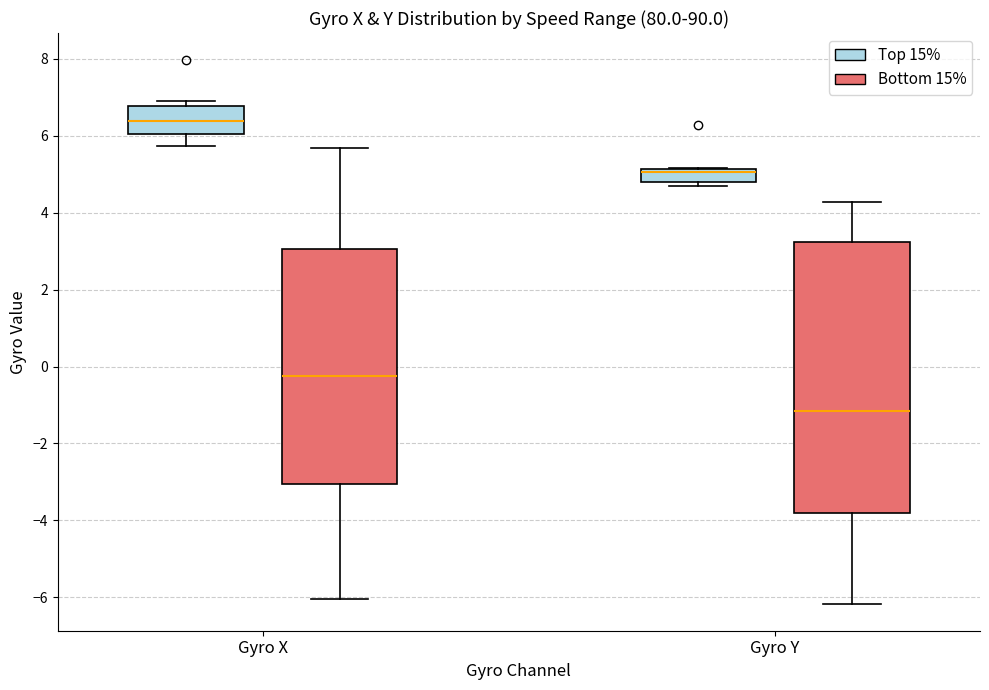

Reading left to right, transcribe this box plot: for each box, give where its median line is, the range the box spans, and where its two whiskers end, as read against the y-axis. The values are not printed on the chart, so give them approximately, as read against the axis.

Gyro X (Top 15%): median 6.4, box 6.0 to 6.8, whiskers 5.8 to 7.0
Gyro X (Bottom 15%): median -0.2, box -3.0 to 3.0, whiskers -6.0 to 5.6
Gyro Y (Top 15%): median 5.0, box 4.8 to 5.2, whiskers 4.6 to 5.2
Gyro Y (Bottom 15%): median -1.2, box -3.8 to 3.2, whiskers -6.2 to 4.2